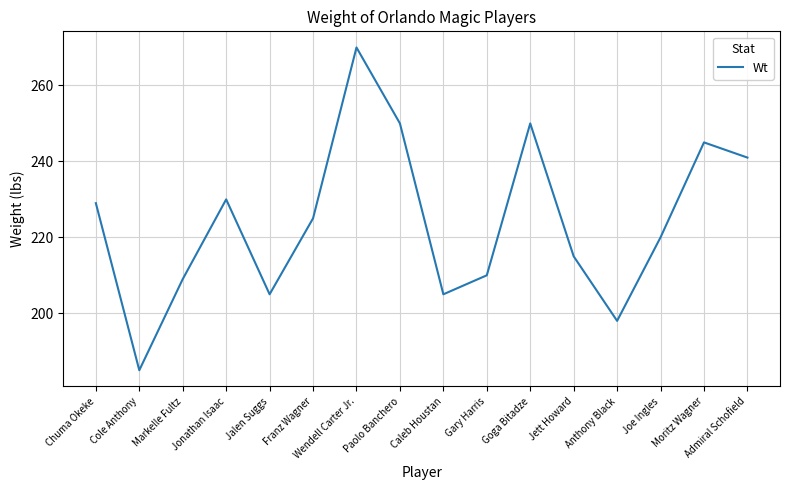

Reading left to right, what are all the values shown in this chart?

Chuma Okeke=229	Cole Anthony=185	Markelle Fultz=209	Jonathan Isaac=230	Jalen Suggs=205	Franz Wagner=225	Wendell Carter Jr.=270	Paolo Banchero=250	Caleb Houstan=205	Gary Harris=210	Goga Bitadze=250	Jett Howard=215	Anthony Black=198	Joe Ingles=220	Moritz Wagner=245	Admiral Schofield=241